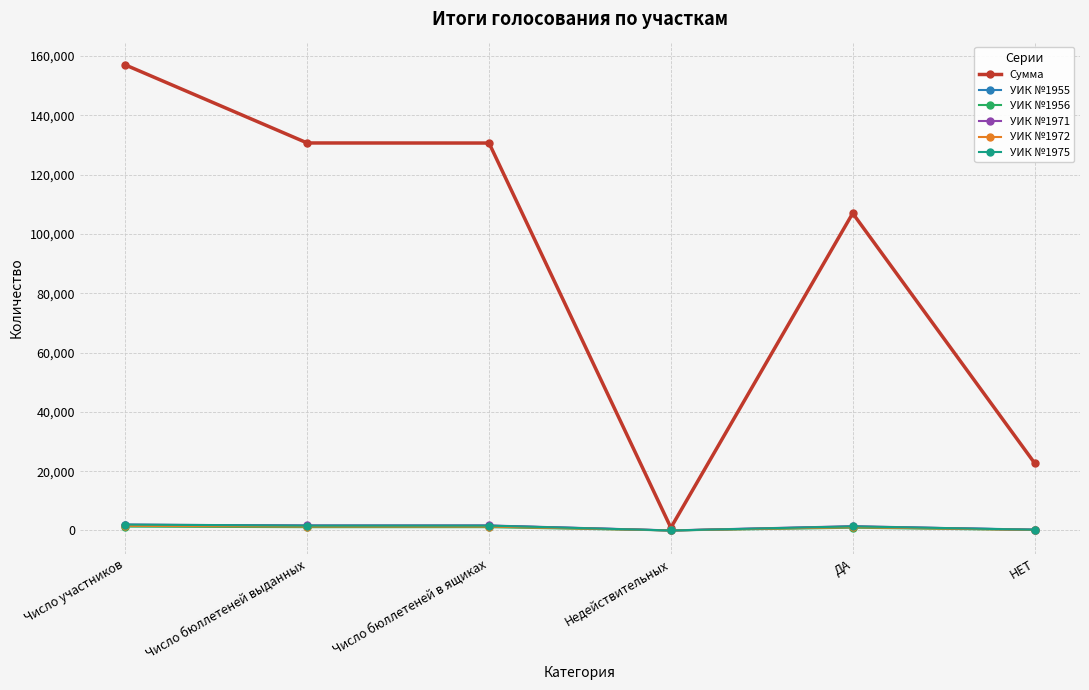

Read the УИК №1955 value at Число бюллетеней выданных, to the nearest 100.

1600